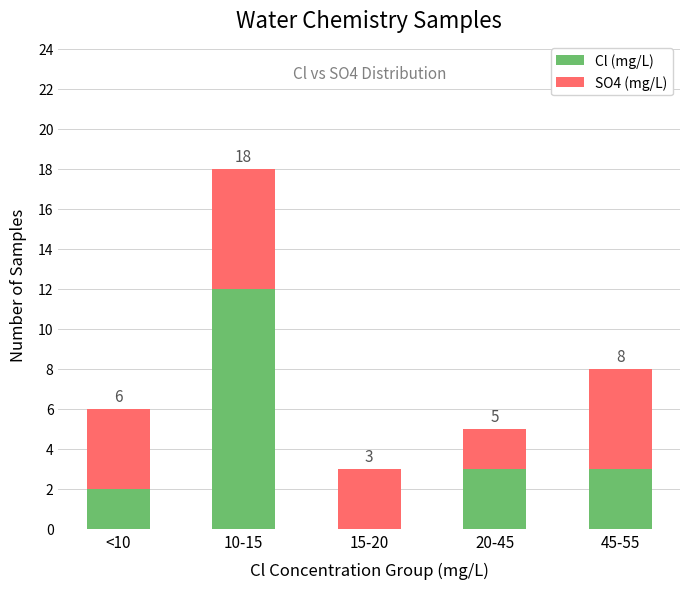

What is the sum of the Cl (mg/L) values at 45-55 and <10?

5